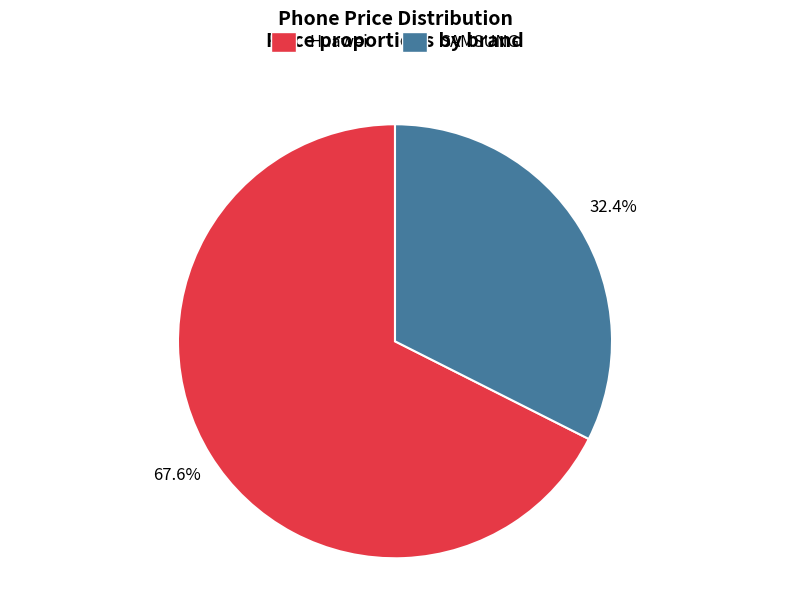

Is the sum of SAMSUNG and Huawei greater than half?

Yes